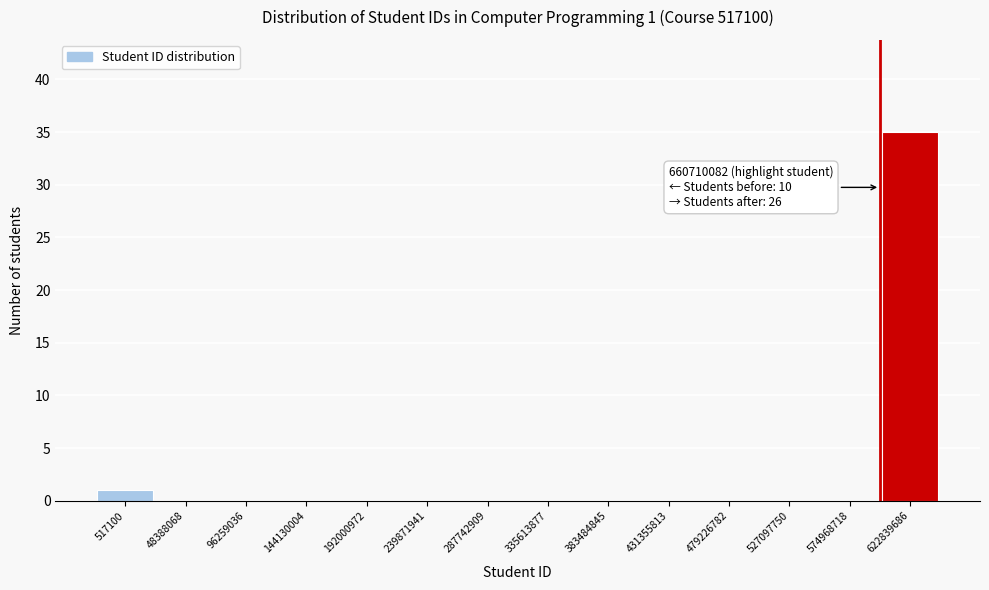

Reading right to left, transcribe all the data shown in this chart.

622839686=35	574968718=0	527097750=0	479226782=0	431355813=0	383484845=0	335613877=0	287742909=0	239871941=0	192000972=0	144130004=0	96259036=0	48388068=0	517100=1